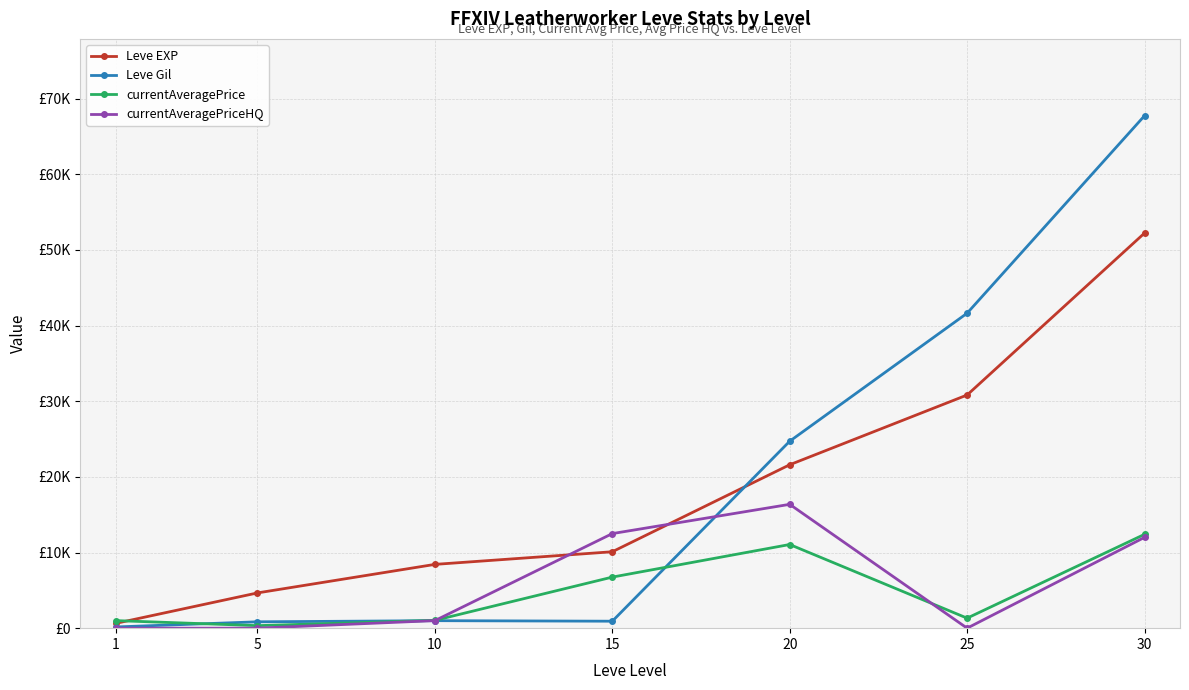

Between which two adjacent categories do Leve EXP and Leve Gil first intersect?

15 and 20